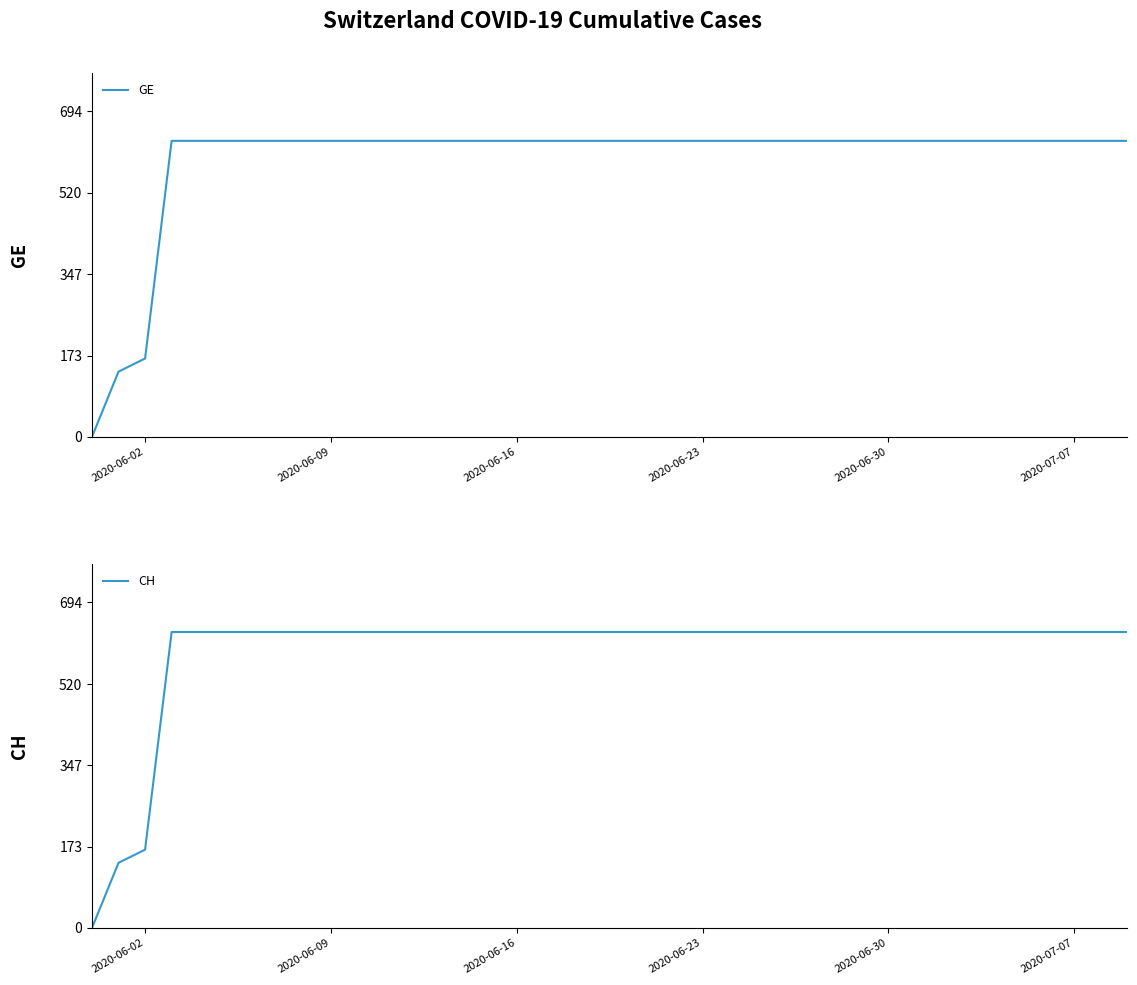

At which label is GE closest to 315?

2020-06-02